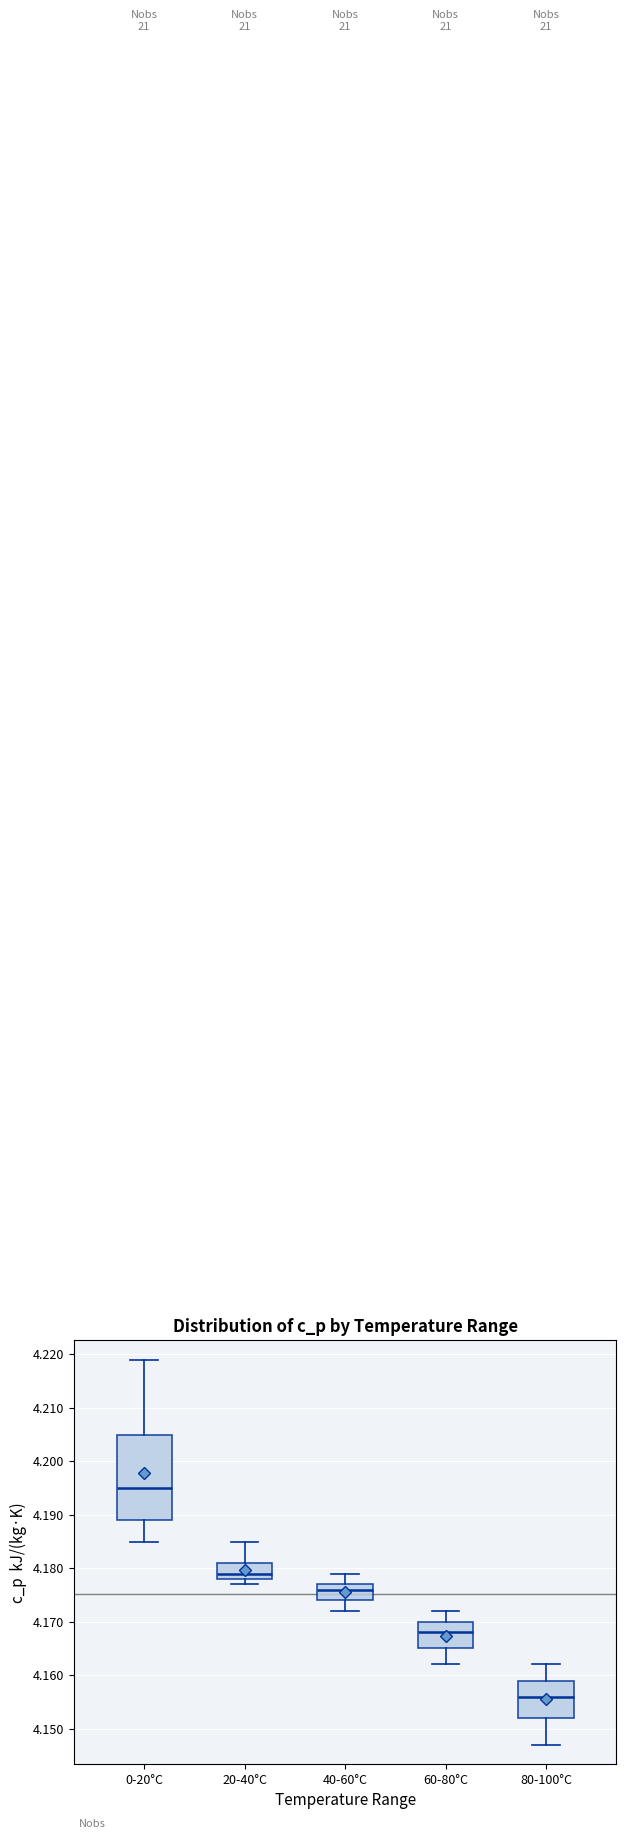

Where does the lower whisker of the box for 60-80°C end on the y-axis? The values are not printed on the chart, so give them approximately, as read against the axis.

4.162